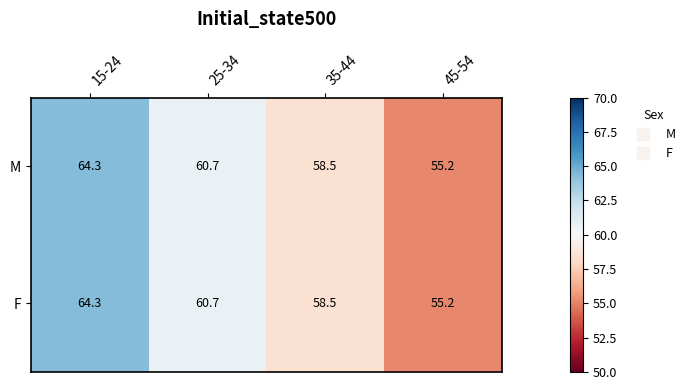

At which category is the sum across all series the highest?

15-24